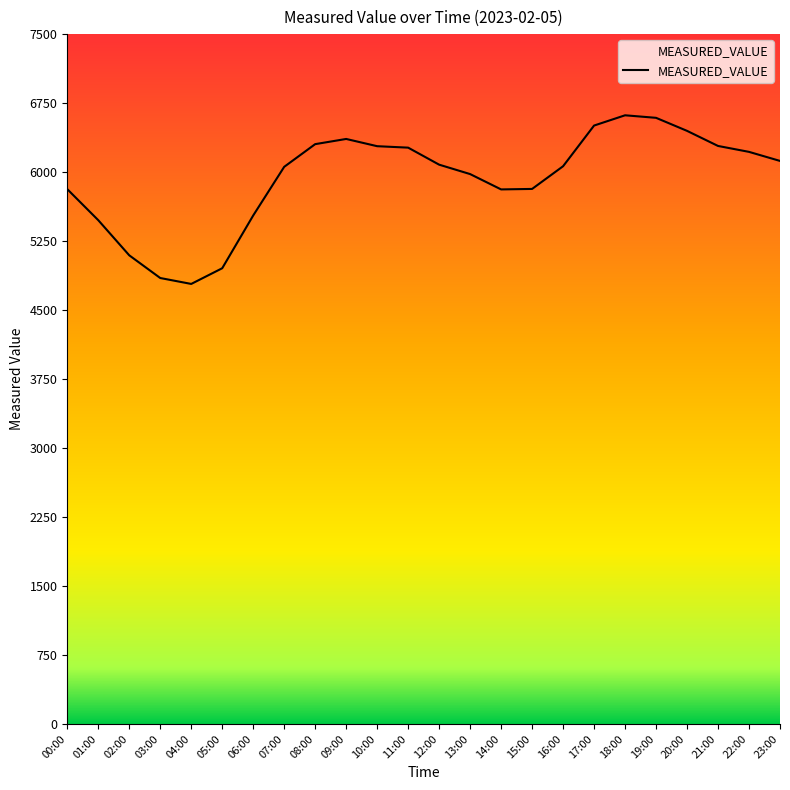

What is the smallest value displayed?

4783.9